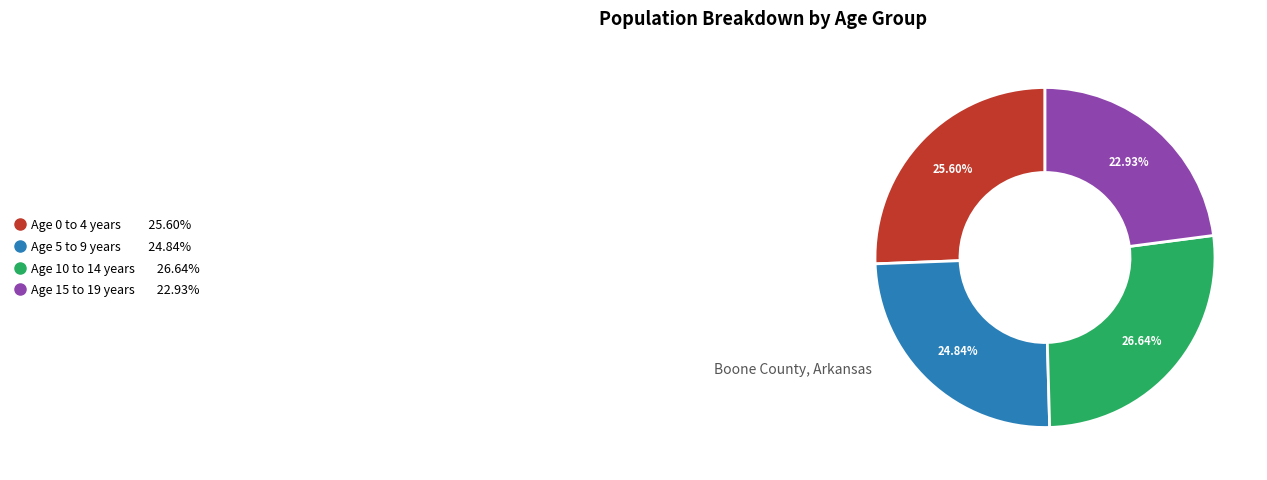

Approximately how many times larger is the value at Age 15 to 19 years compared to Age 5 to 9 years?

0.9